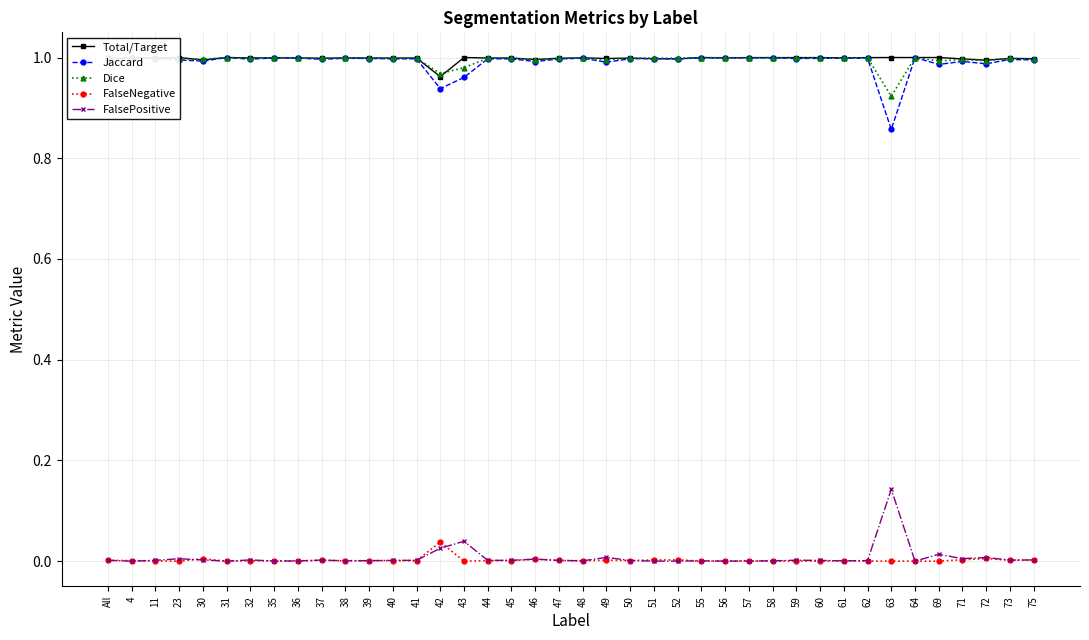

Does the chart display data point markers on the line(s)?

Yes